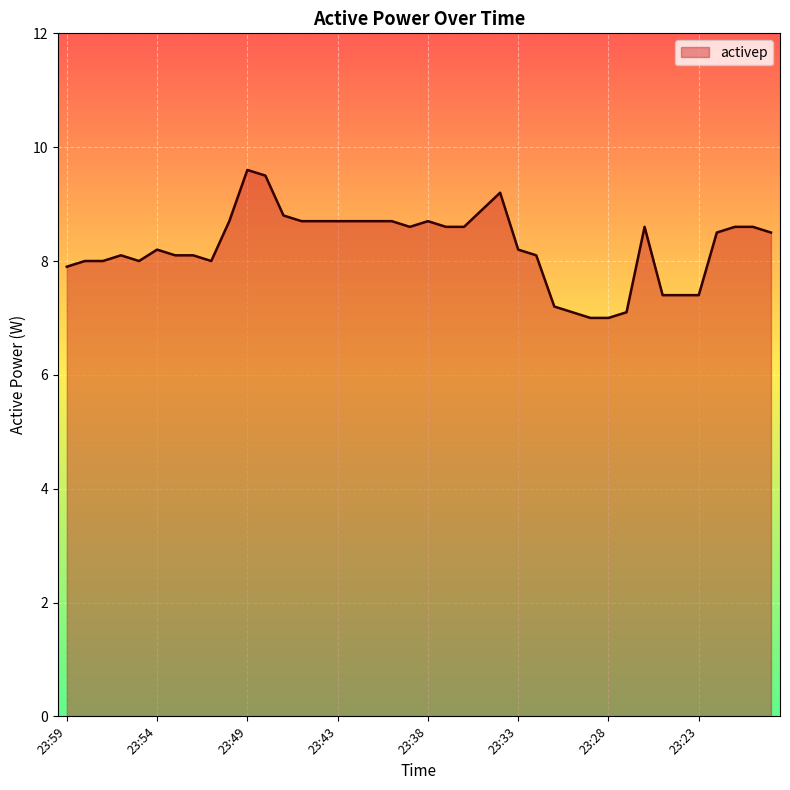

What is the difference between the maximum and minimum values?

2.6